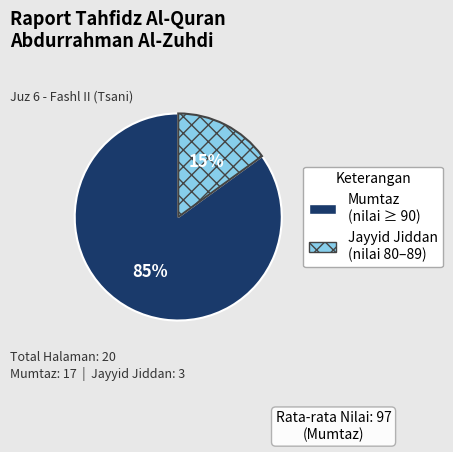

To the nearest percent, what is the combined percentage of Jayyid Jiddan and Mumtaz?

100%